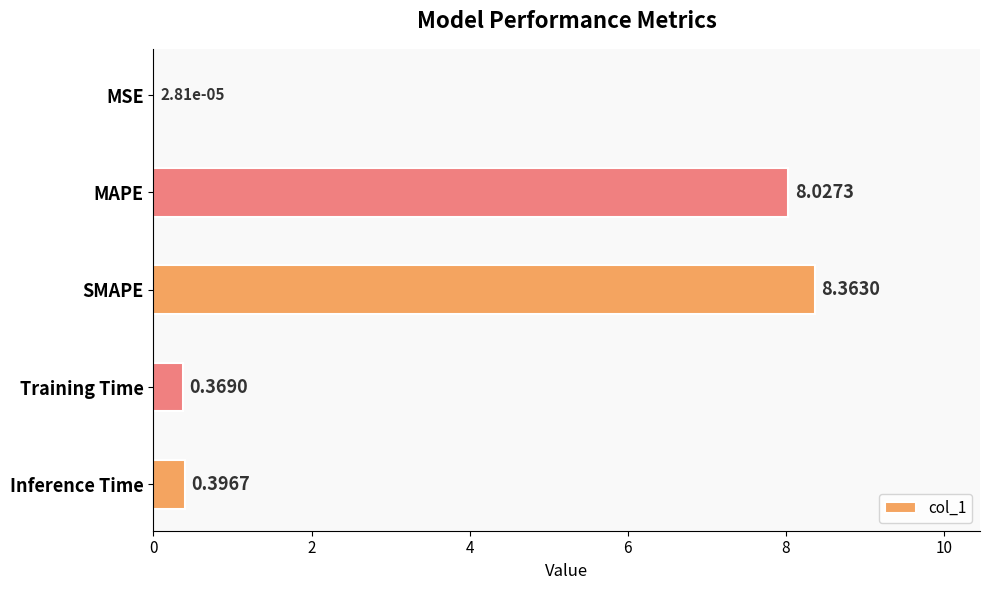

At which label is the value closest to 4?

Inference Time